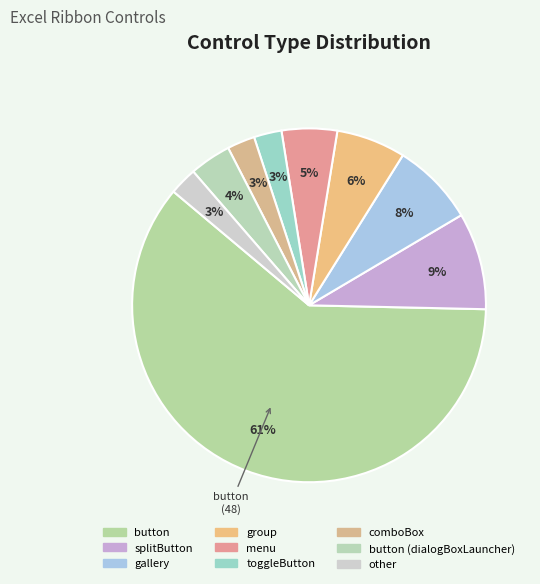

How many segments does this pie chart have?

9